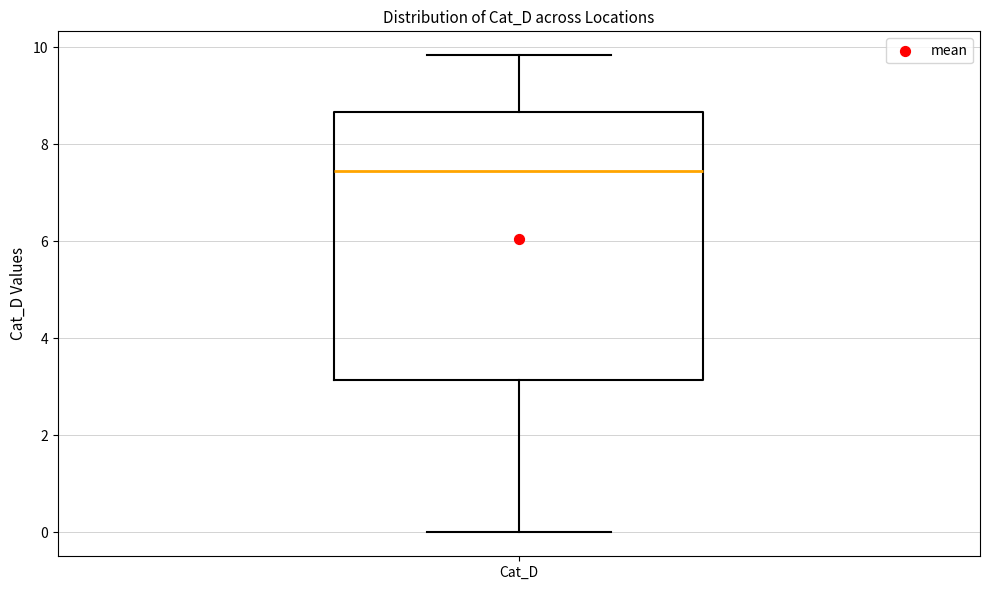

Where does the upper whisker of the box for Cat_D end on the y-axis? The values are not printed on the chart, so give them approximately, as read against the axis.

9.8